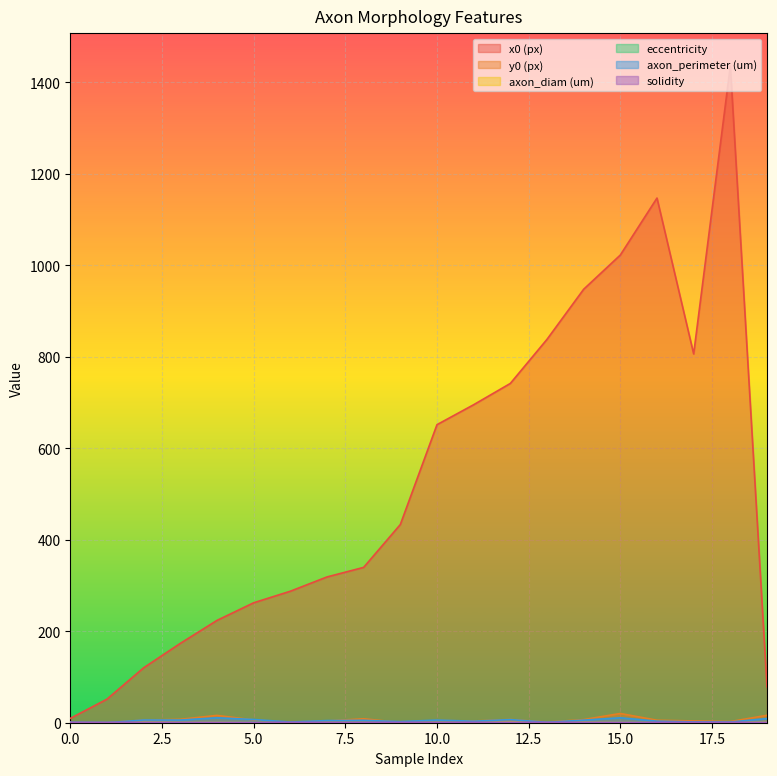

True or false: axon_diam (um) has a value of 0.1 at 9.

False